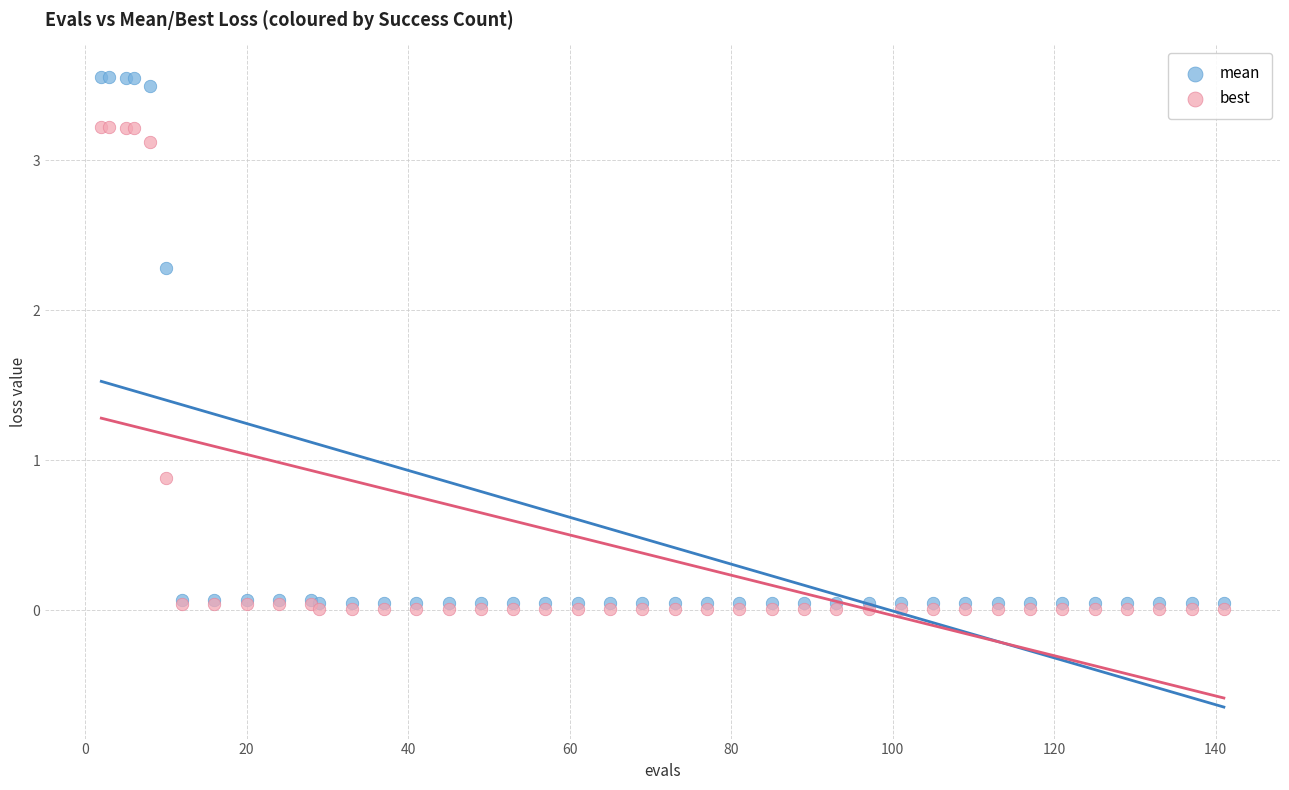

In the best series, what Y value is closest to 1?

0.9